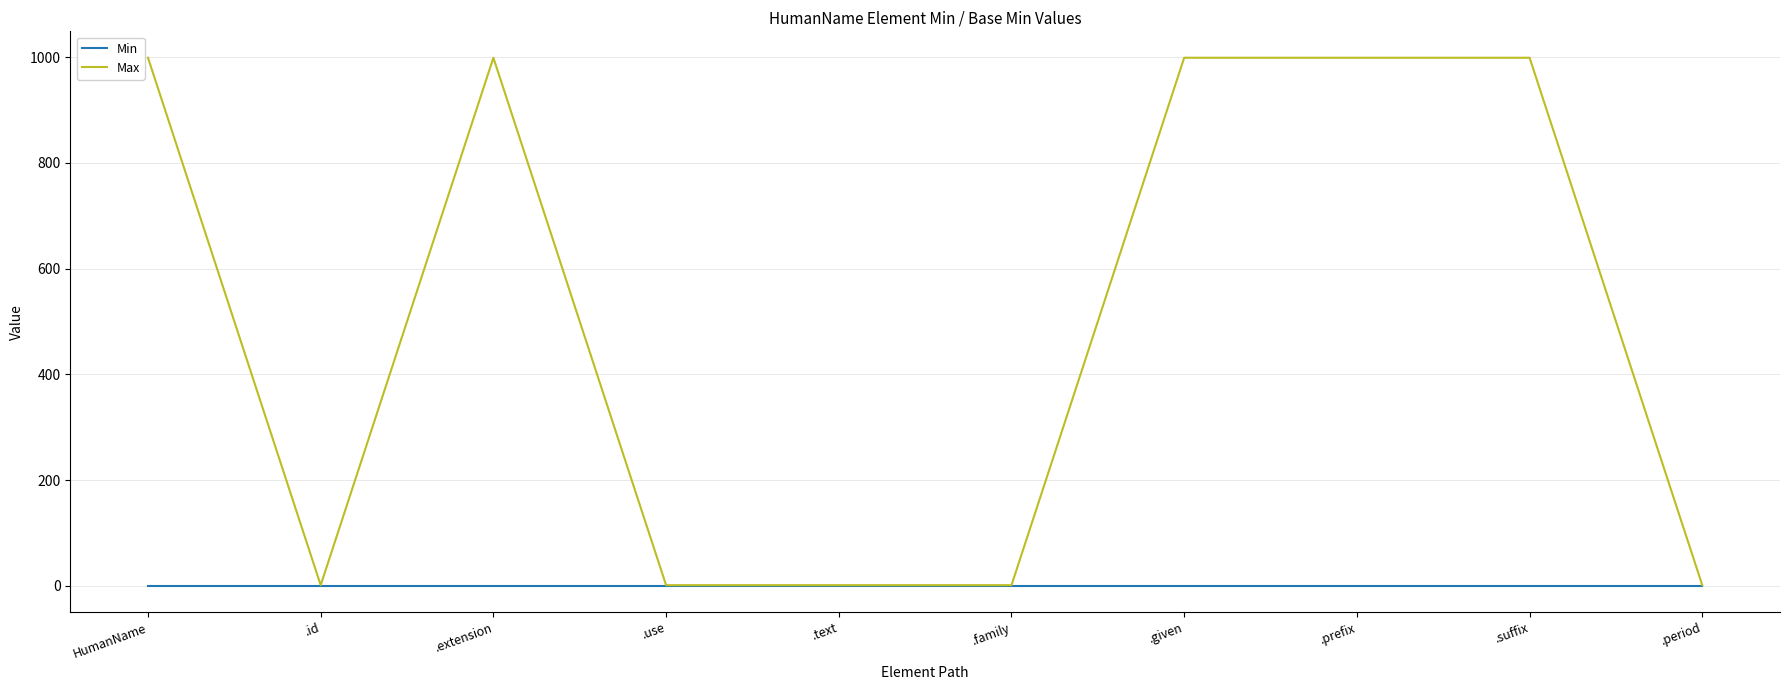

Which series has the largest total across all categories?

Max